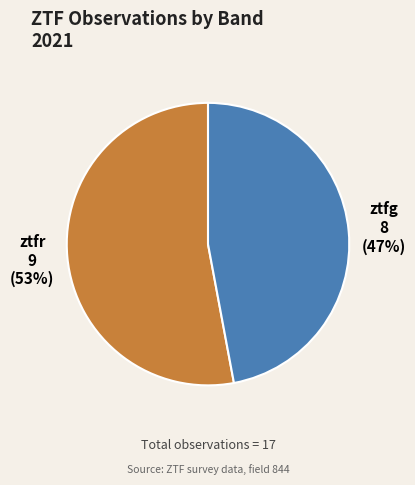

To the nearest percent, what is the difference between the ztfr and ztfg slice percentages?

6%